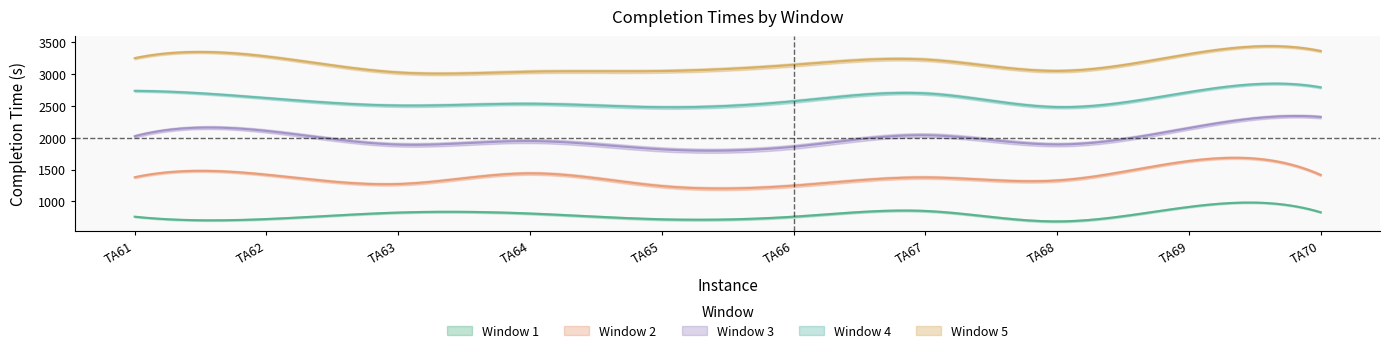

Is the value of Window 2 at TA62 greater than the value of Window 1 at TA66?

Yes